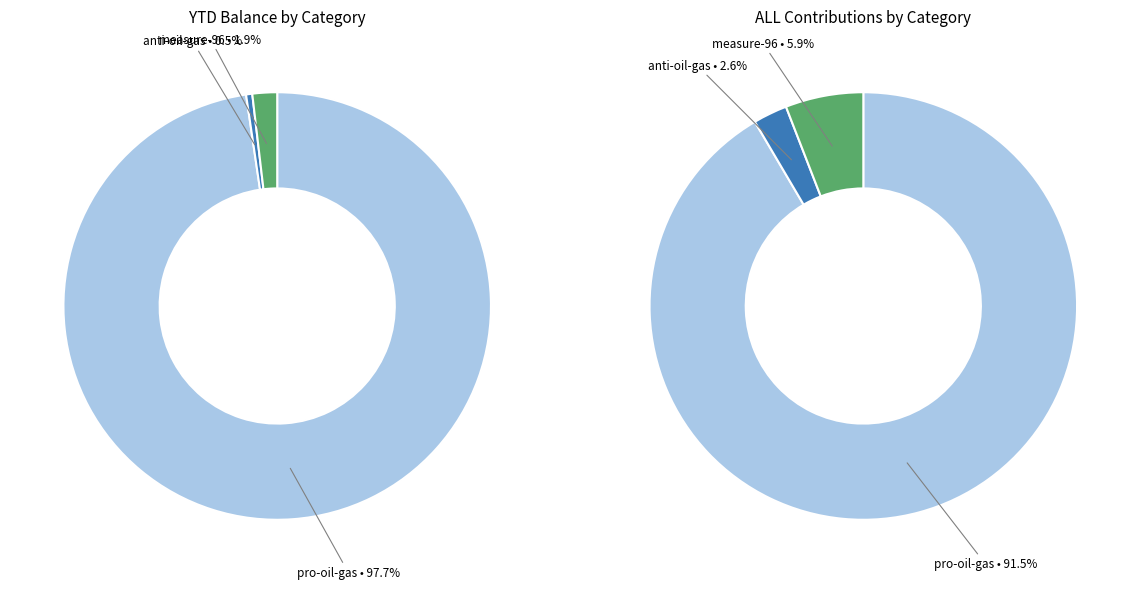

What percentage is the measure-96 slice, to the nearest percent?

2%